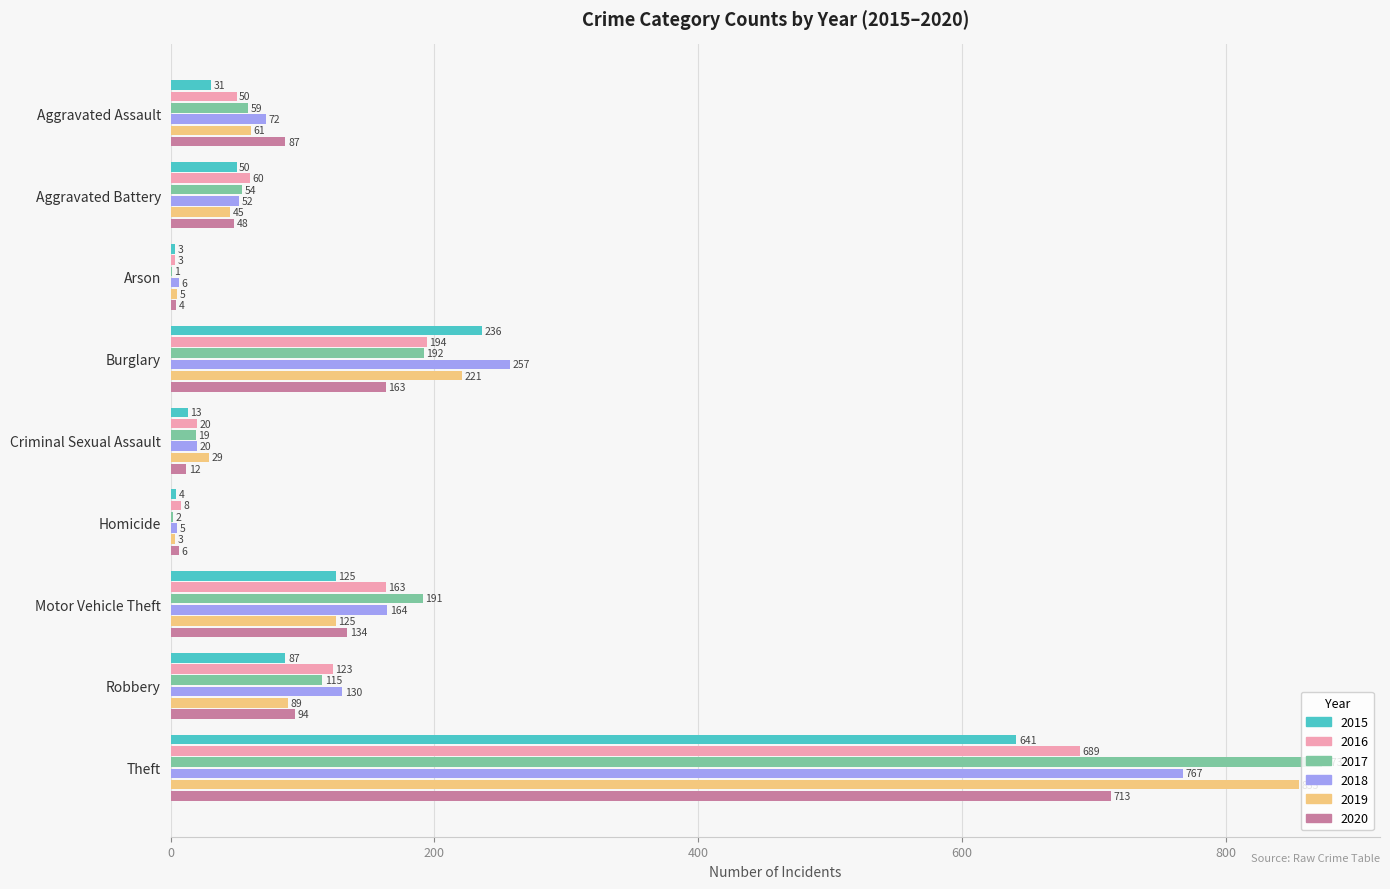

Which series changed the most between Arson and Motor Vehicle Theft?

2017